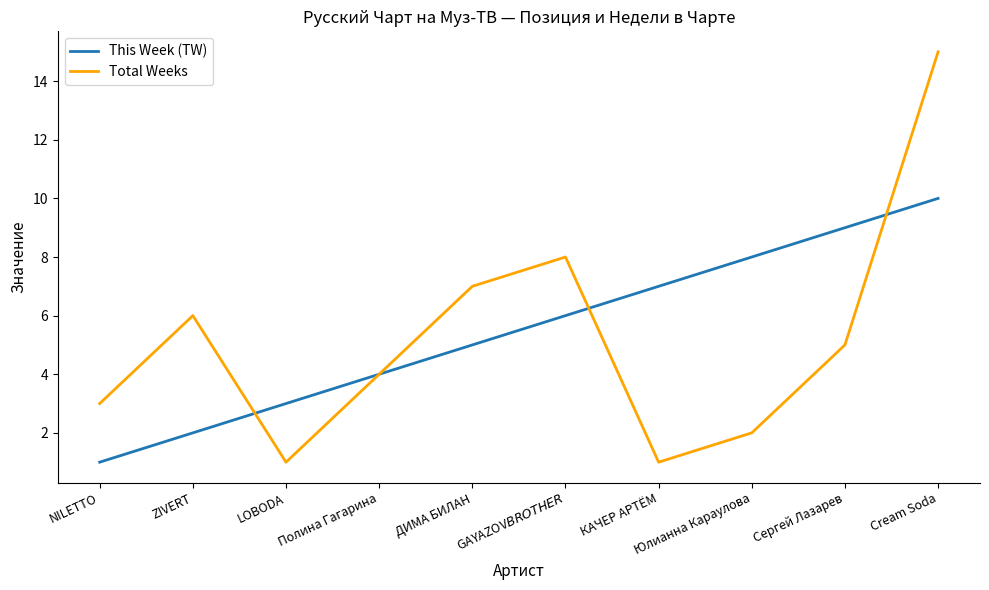

Which category has the lowest value in the This Week (TW) series?

NILETTO